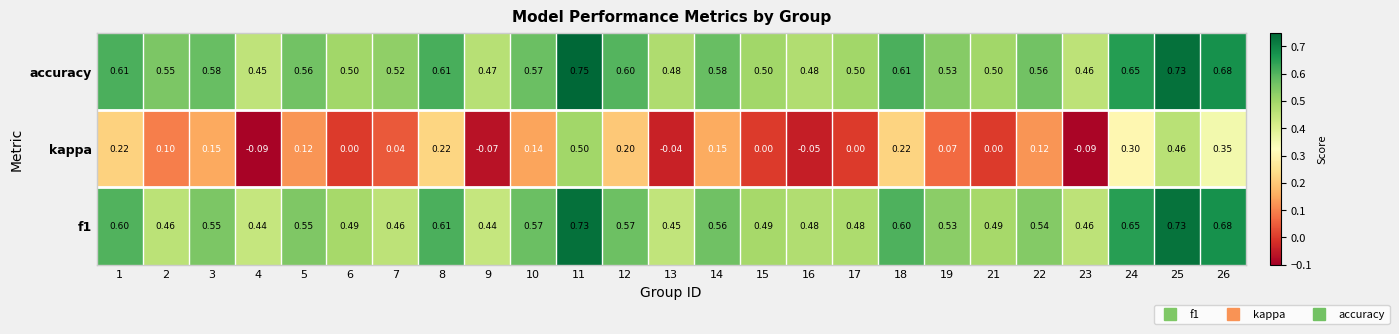

Count the number of categories in the chart.

25